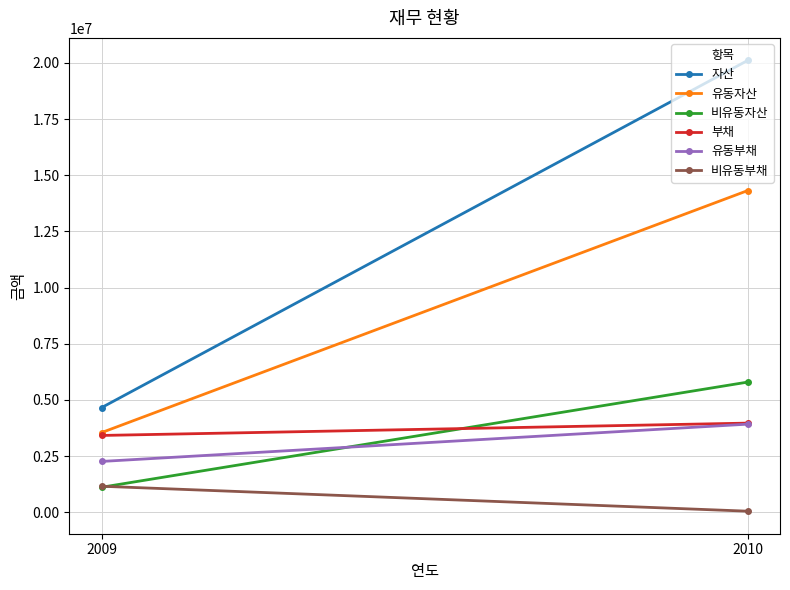

At 2009, list the series in order from largest to smallest.

자산, 유동자산, 부채, 유동부채, 비유동부채, 비유동자산